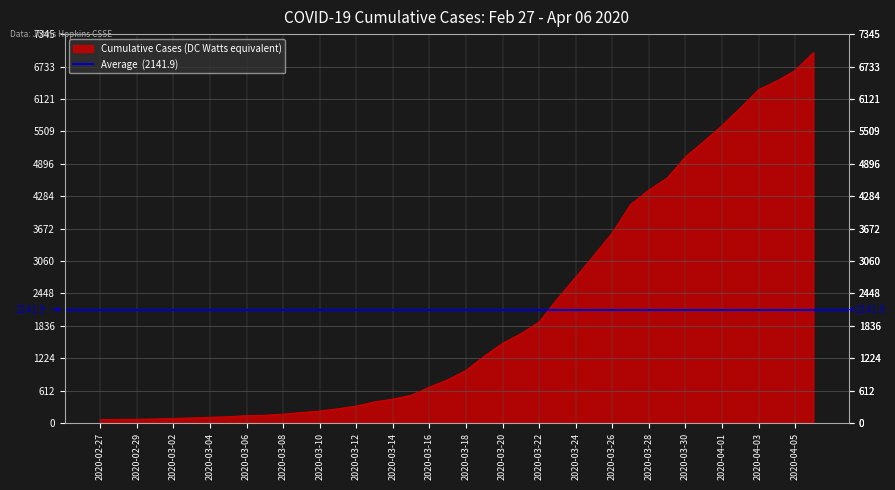

How many values exceed 993?

19